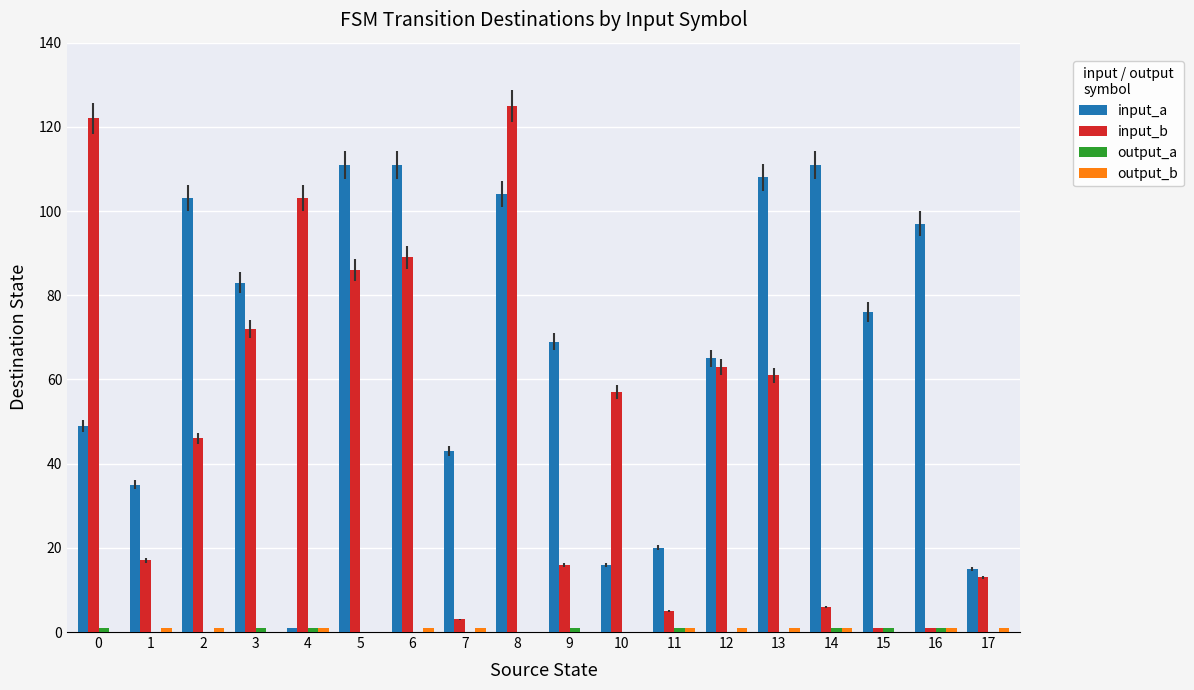

At which category is the sum across all series the highest?

8